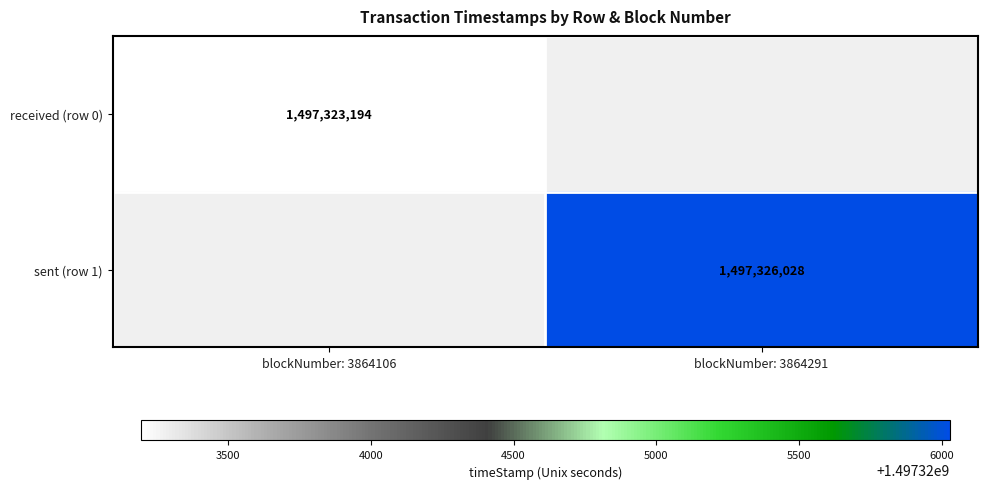

The value of received (row 0) at blockNumber: 3864106 is 2150191880. True or false?

False